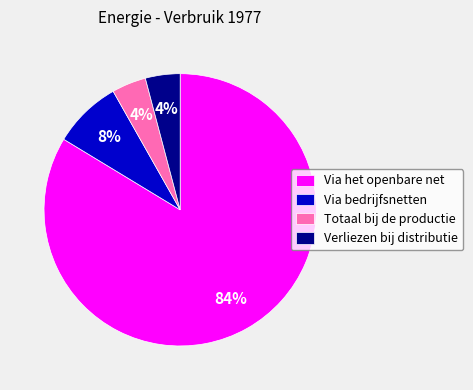

To the nearest percent, what is the average slice percentage?

25%